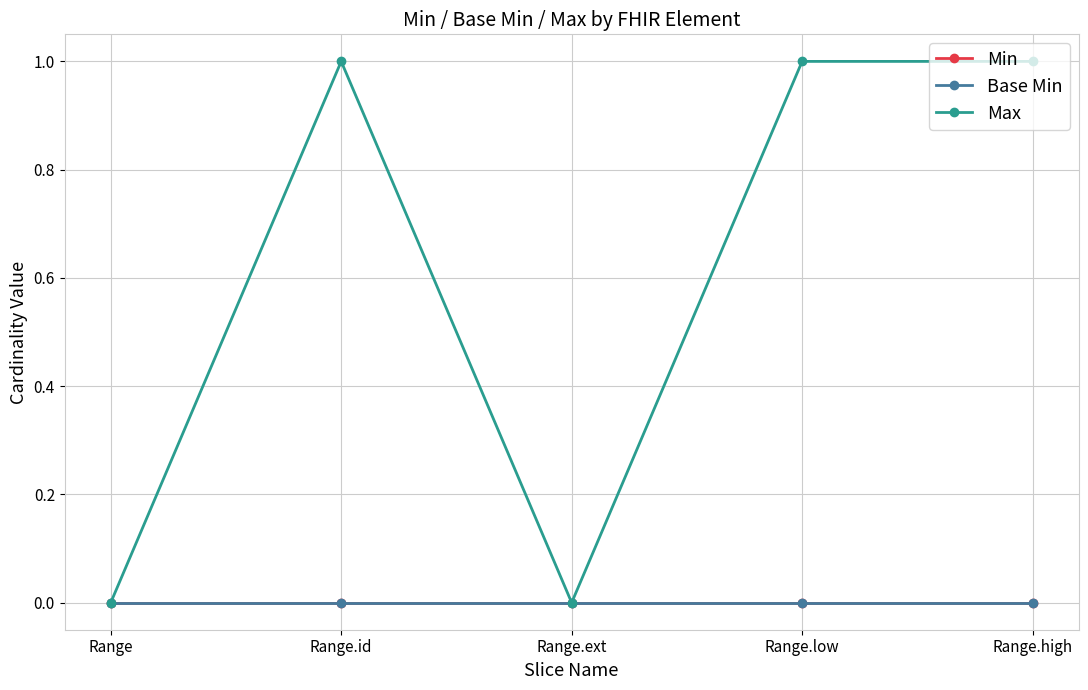

What position from the right is Range.low?

2